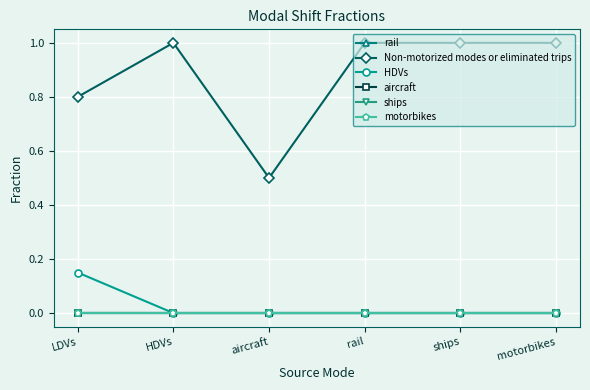

Reading right to left, transcribe all the data shown in this chart.

rail: 0.0	0.0	0.0	0.0	0.0	0.0
Non-motorized modes or eliminated trips: 1.0	1.0	1.0	0.5	1.0	0.8
HDVs: 0.0	0.0	0.0	0.0	0.0	0.1
aircraft: 0.0	0.0	0.0	0.0	0.0	0.0
ships: 0.0	0.0	0.0	0.0	0.0	0.0
motorbikes: 0.0	0.0	0.0	0.0	0.0	0.0